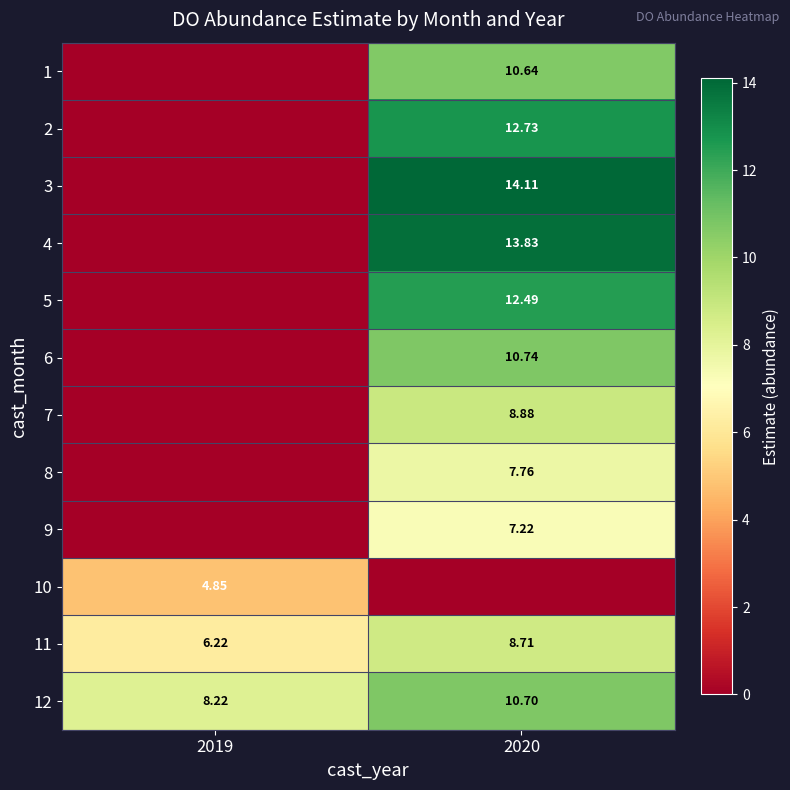

True or false: 4 has a value of 13.8 at 2020.

True